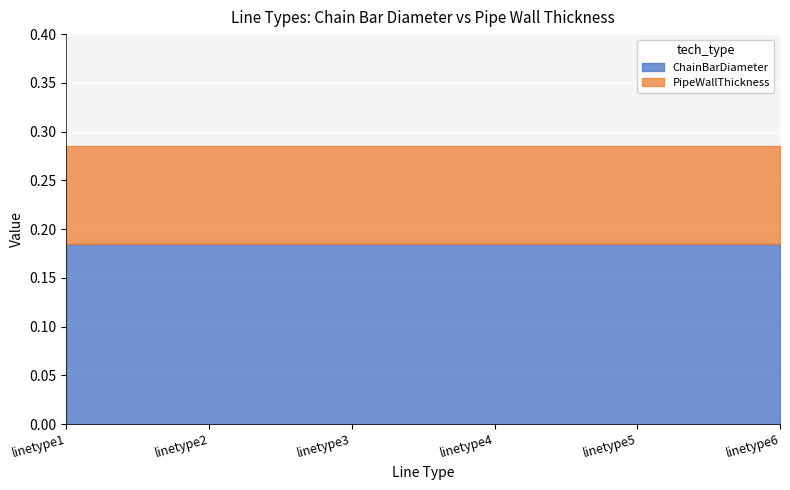

Rank the categories by ChainBarDiameter value from lowest to highest.

linetype1, linetype2, linetype3, linetype4, linetype5, linetype6